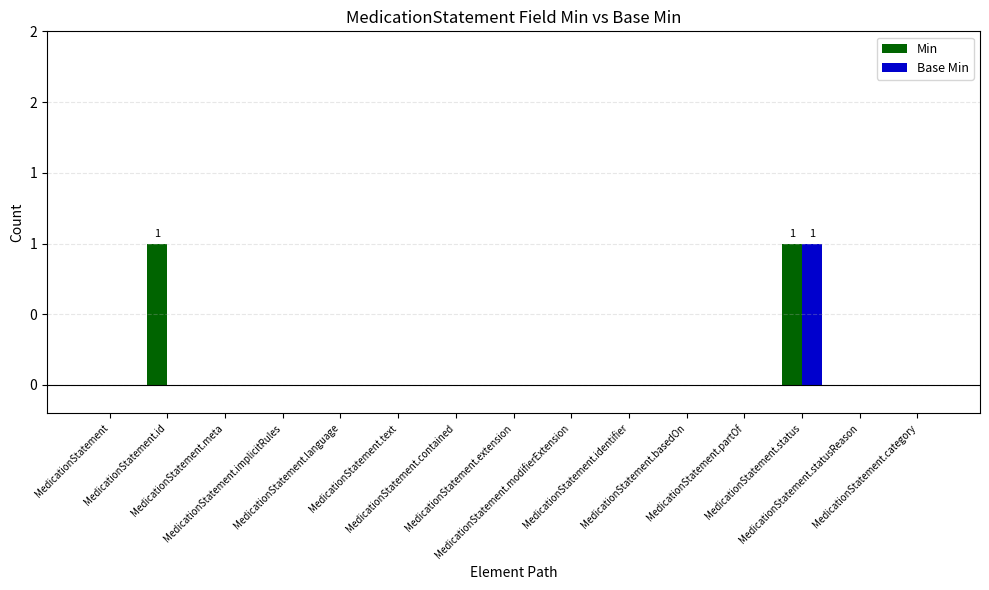

What are all the series names shown in the legend?

Min, Base Min